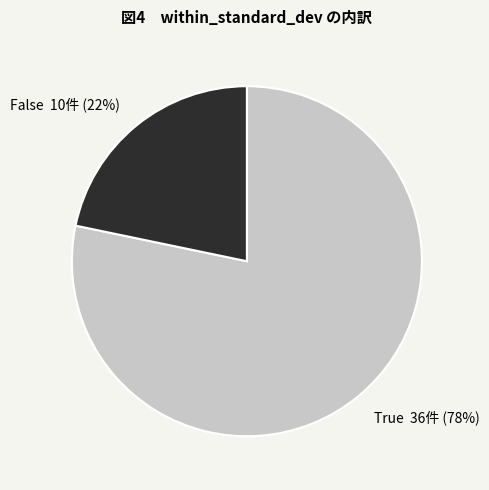

Is there a majority slice in this chart?

Yes